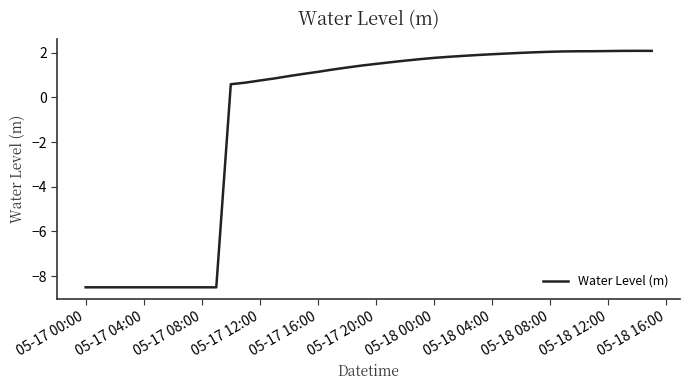

What is the maximum value shown in the chart?

2.1